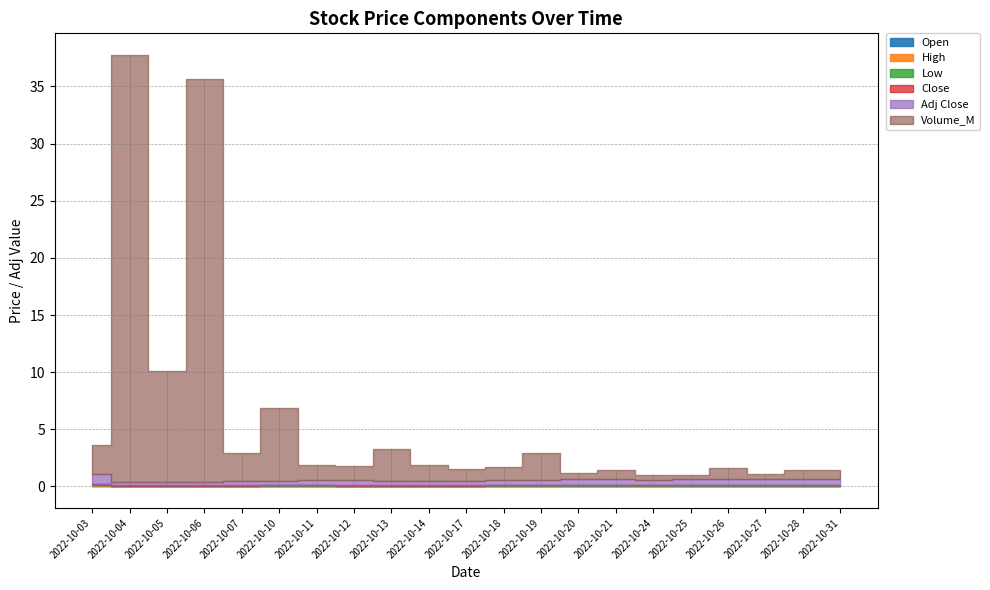

At which category does the chart reach its peak across all series?

2022-10-04